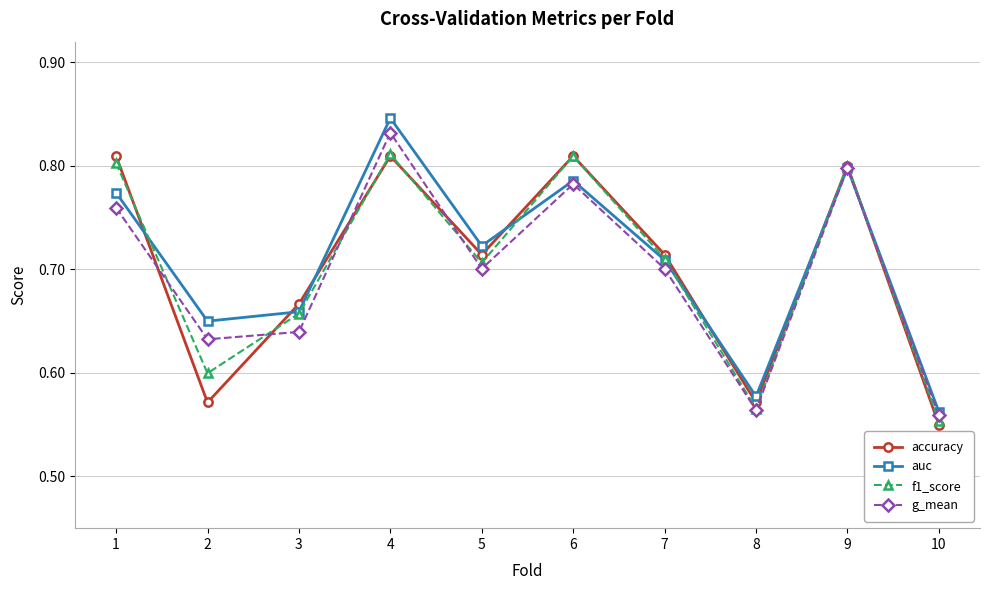

The accuracy series shows 1.0 at 8. True or false?

False